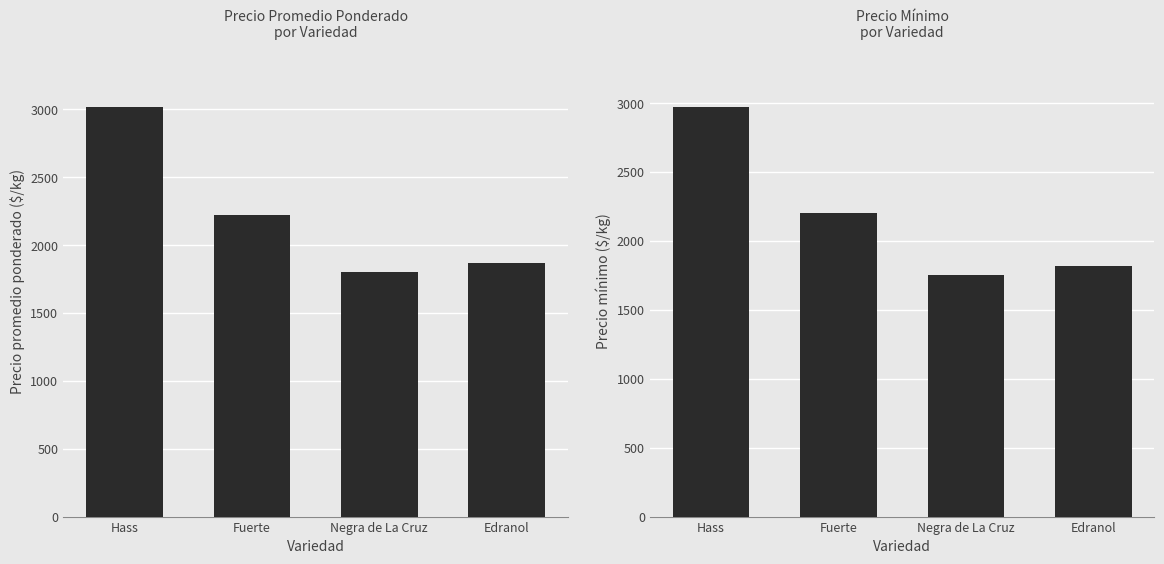

At how many categories does at least one series exceed 2327?

1